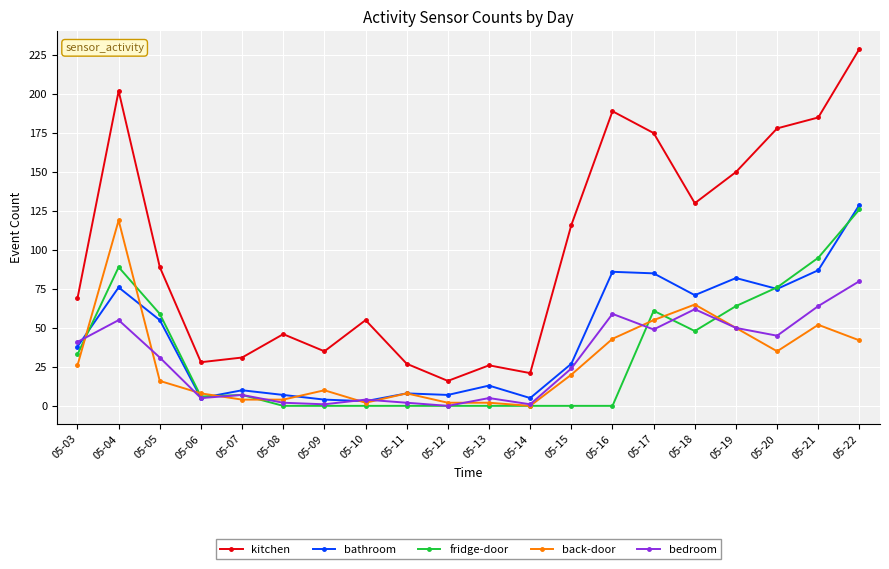

What is the difference between the maximum and second lowest values in the bathroom series?

125